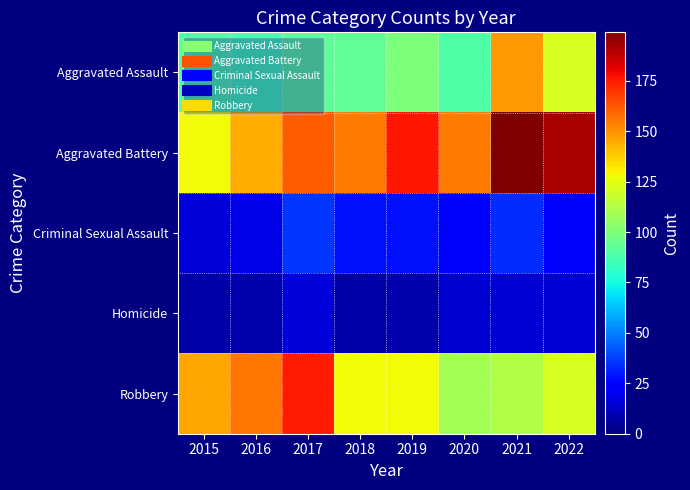

Reading left to right, list all the values displayed in this chart.

Aggravated Assault: 2015=89	2016=87	2017=92	2018=93	2019=100	2020=89	2021=148	2022=122
Aggravated Battery: 2015=128	2016=144	2017=161	2018=155	2019=176	2020=155	2021=199	2022=192
Criminal Sexual Assault: 2015=16	2016=18	2017=35	2018=28	2019=28	2020=22	2021=34	2022=24
Homicide: 2015=7	2016=8	2017=16	2018=7	2019=8	2020=14	2021=15	2022=15
Robbery: 2015=146	2016=156	2017=175	2018=128	2019=128	2020=109	2021=112	2022=122